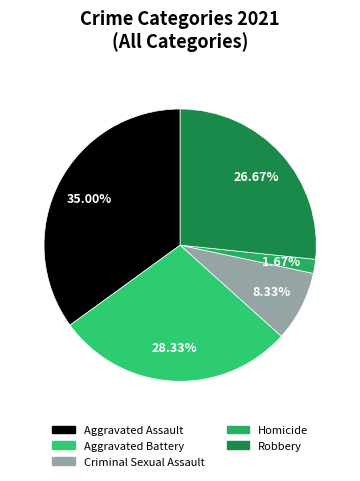

Is there any slice that represents more than half of the pie?

No